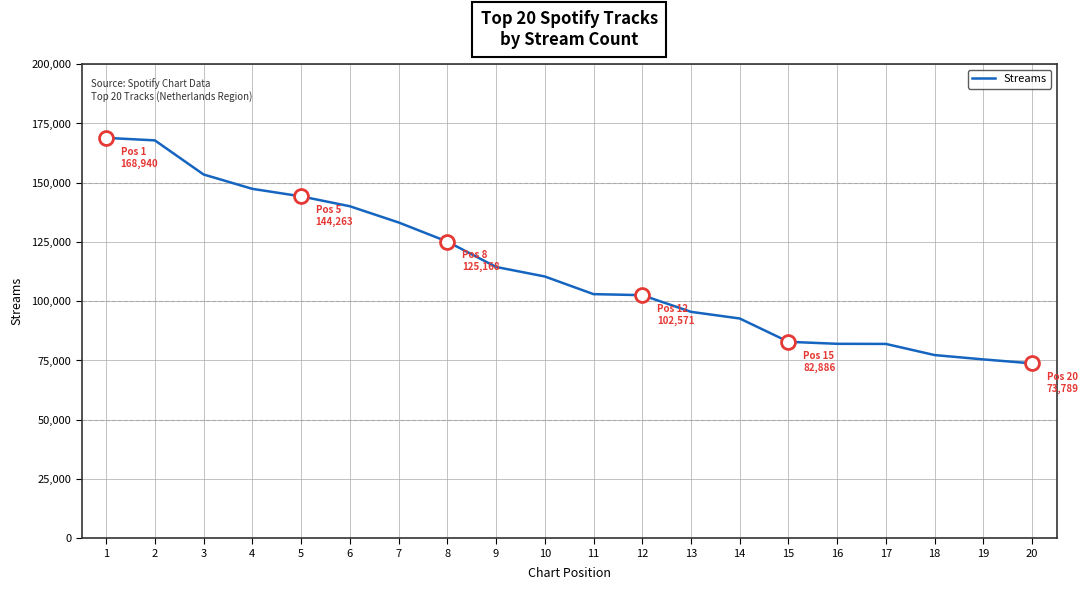

Is it true that the value at 18 is 77283?

True